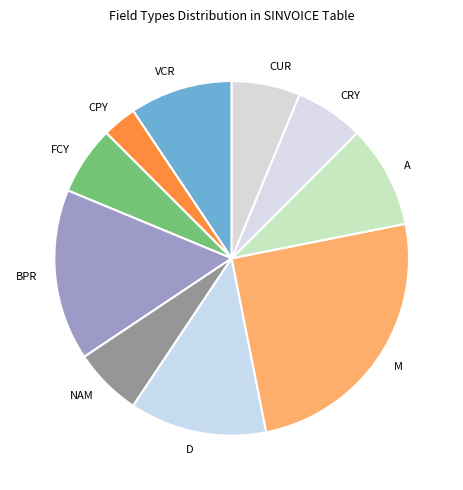

Which slice is the largest?

M